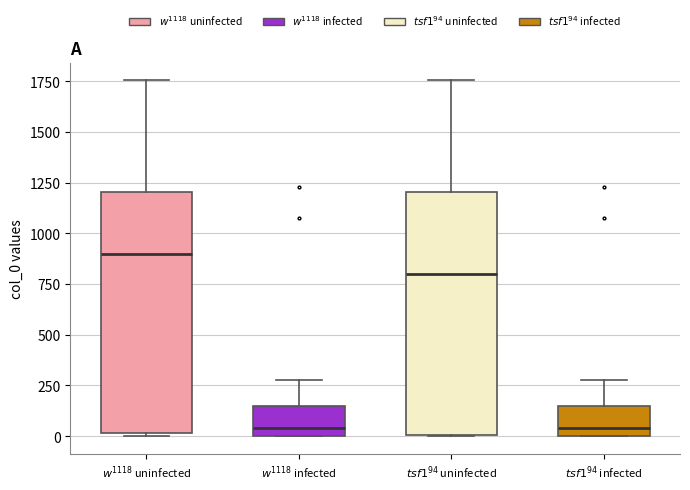

Where does the median line of the box for $w^{1118}$ uninfected sit on the y-axis? The values are not printed on the chart, so give them approximately, as read against the axis.

900